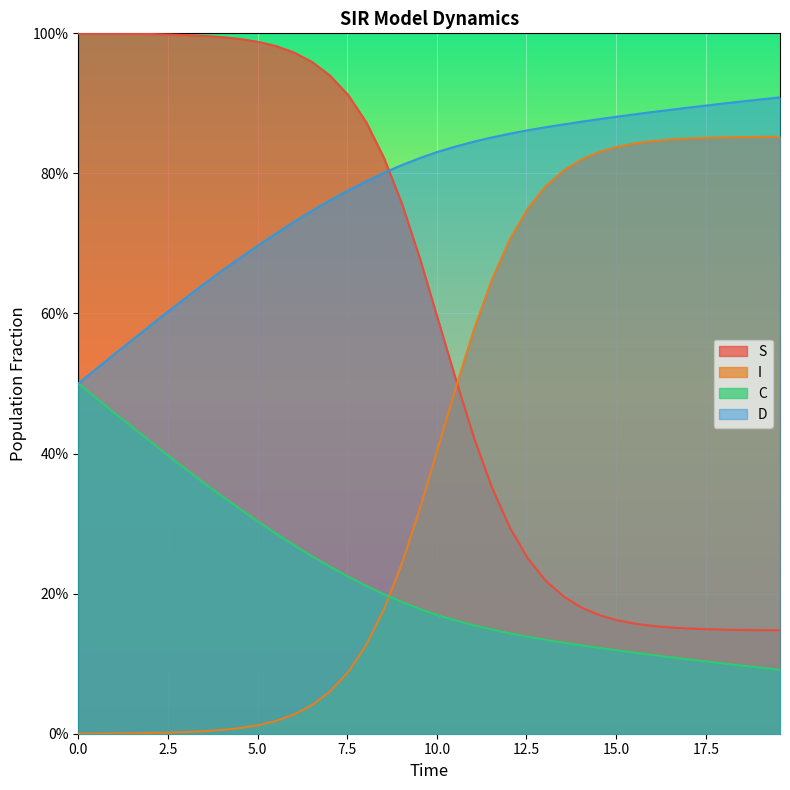

What is the total value across all series at 0.0?

2.0